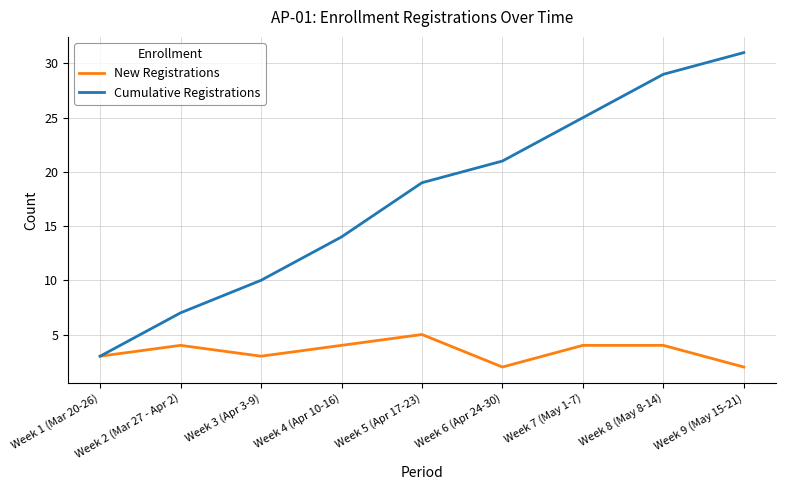

Reading left to right, extract all data points from this chart.

New Registrations: Week 1 (Mar 20-26)=3	Week 2 (Mar 27 - Apr 2)=4	Week 3 (Apr 3-9)=3	Week 4 (Apr 10-16)=4	Week 5 (Apr 17-23)=5	Week 6 (Apr 24-30)=2	Week 7 (May 1-7)=4	Week 8 (May 8-14)=4	Week 9 (May 15-21)=2
Cumulative Registrations: Week 1 (Mar 20-26)=3	Week 2 (Mar 27 - Apr 2)=7	Week 3 (Apr 3-9)=10	Week 4 (Apr 10-16)=14	Week 5 (Apr 17-23)=19	Week 6 (Apr 24-30)=21	Week 7 (May 1-7)=25	Week 8 (May 8-14)=29	Week 9 (May 15-21)=31